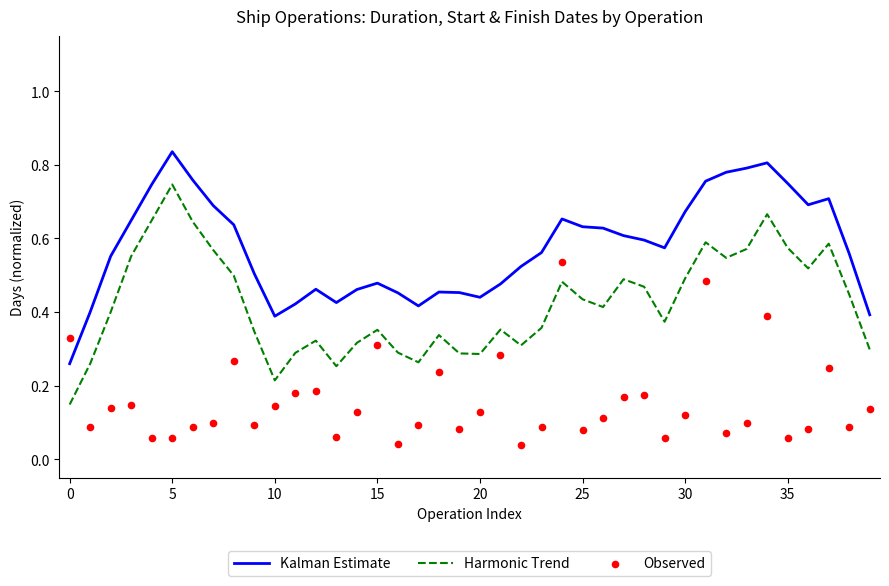

At how many categories does at least one series exceed 0?

40